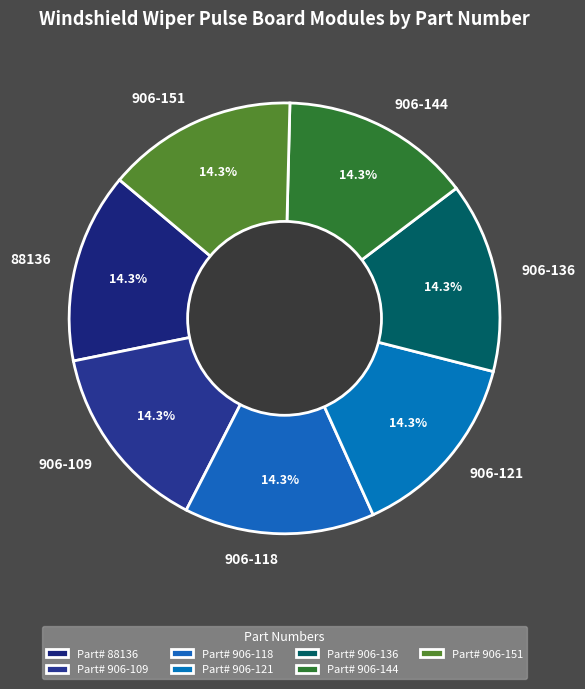

Is it true that 906-151 is 28% of the pie?

False